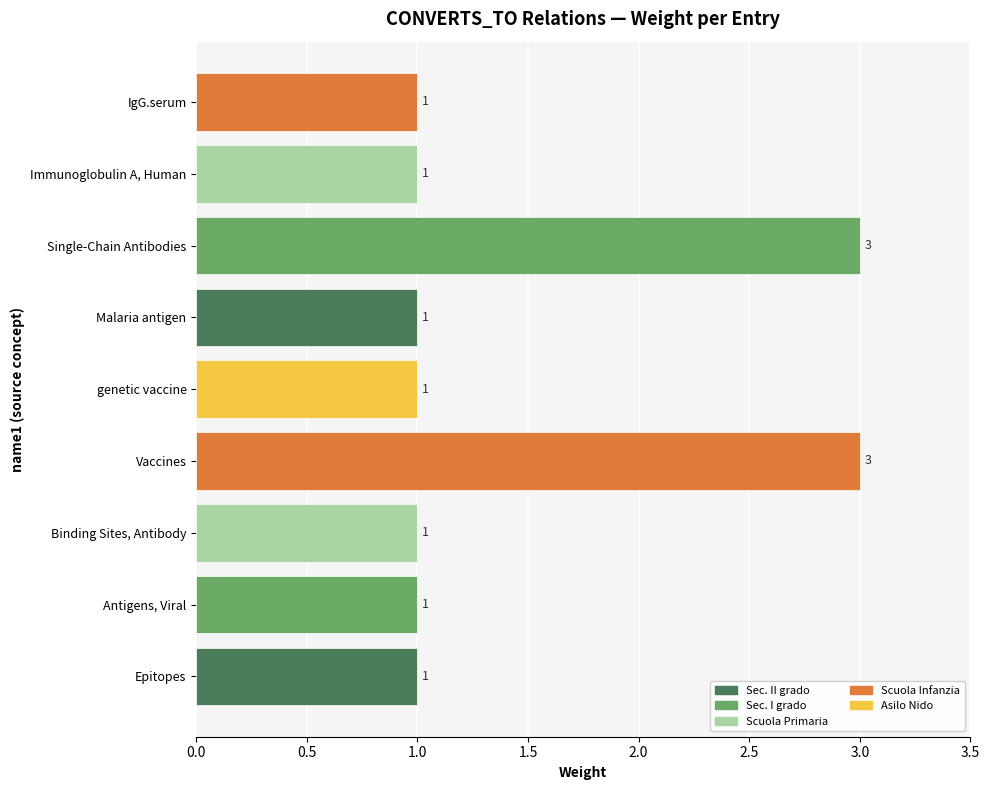

Count the values in the range 1 to 2.

7